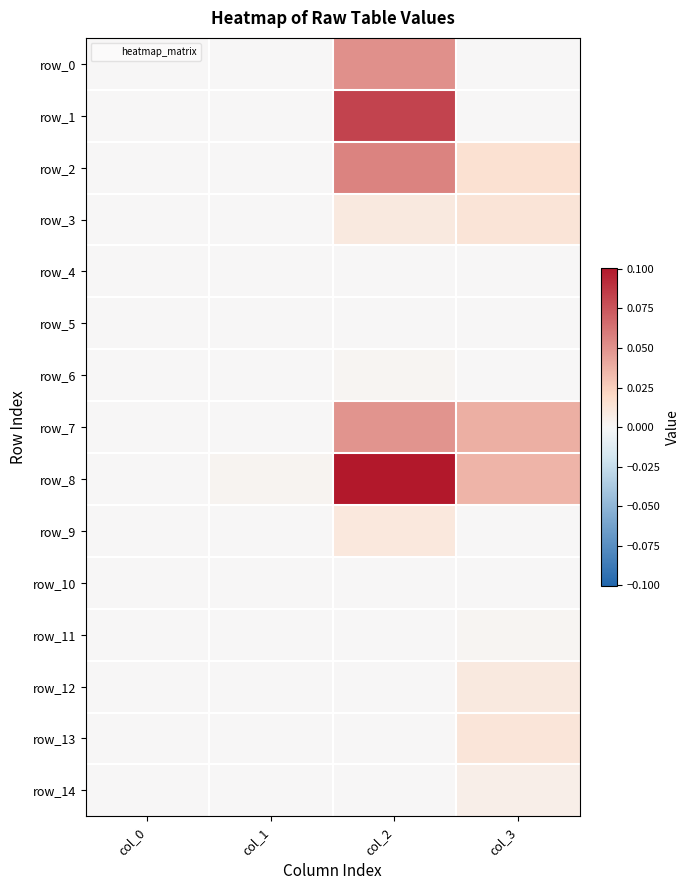

The value of row_1 at col_3 is 0.1. True or false?

False